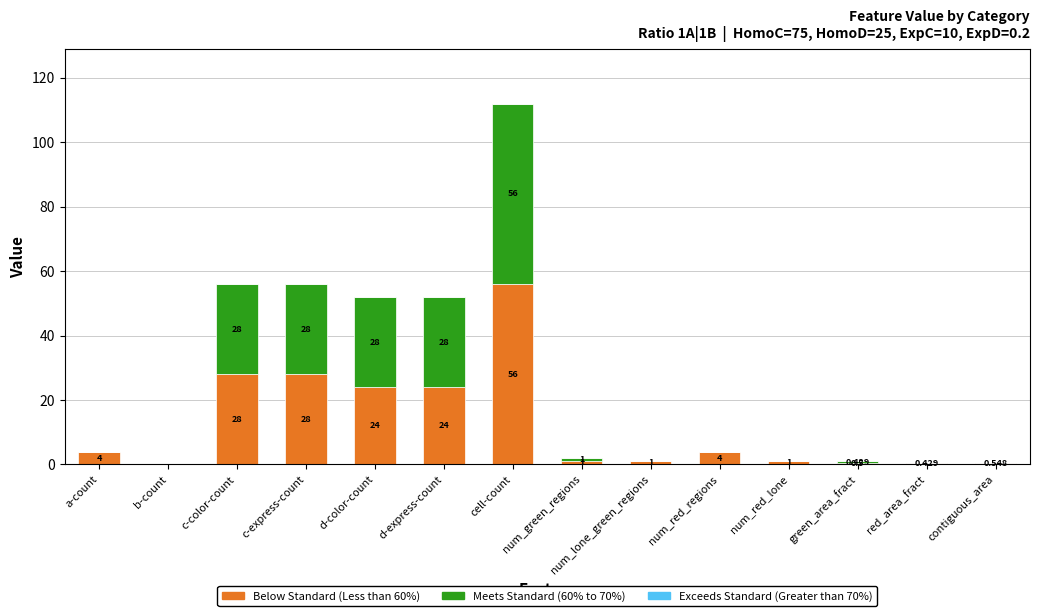

At which category is the sum across all series the highest?

cell-count